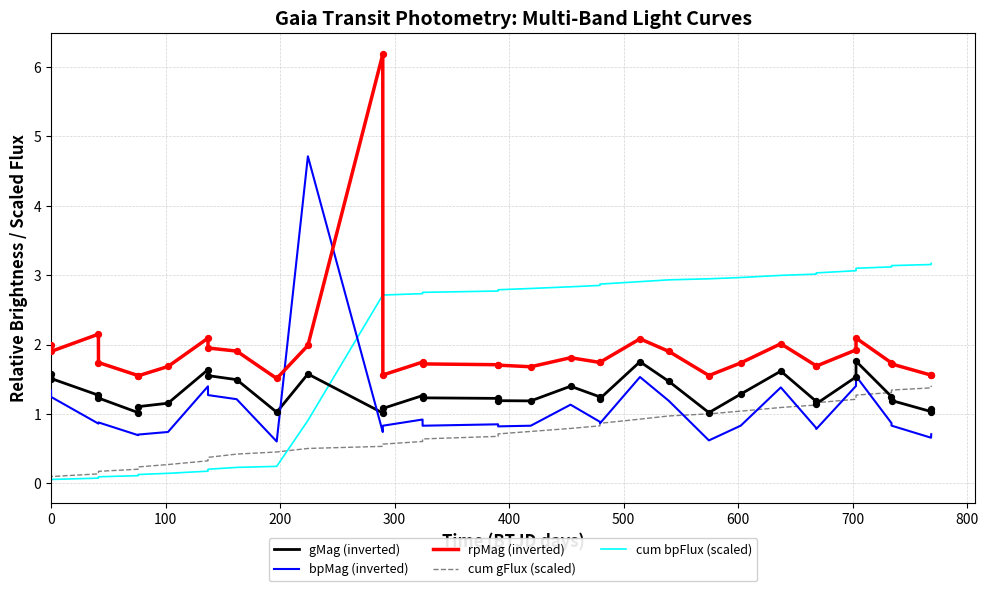

At how many categories does at least one series exceed 1?

35